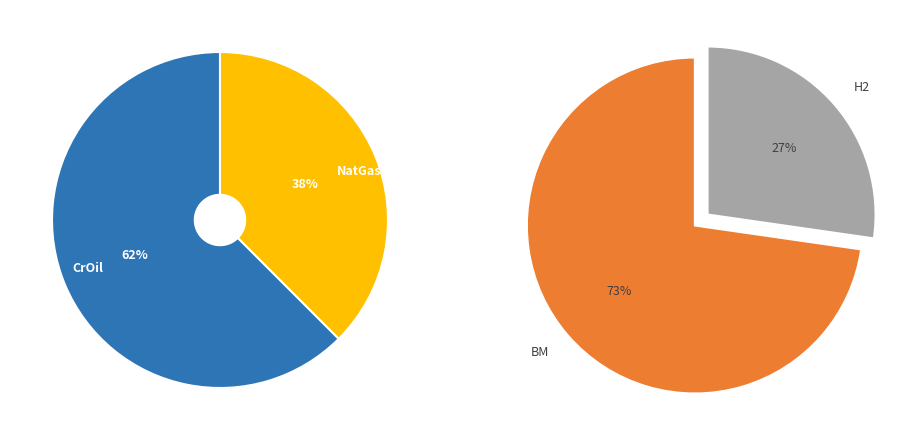

Which slice is the smallest?

H2